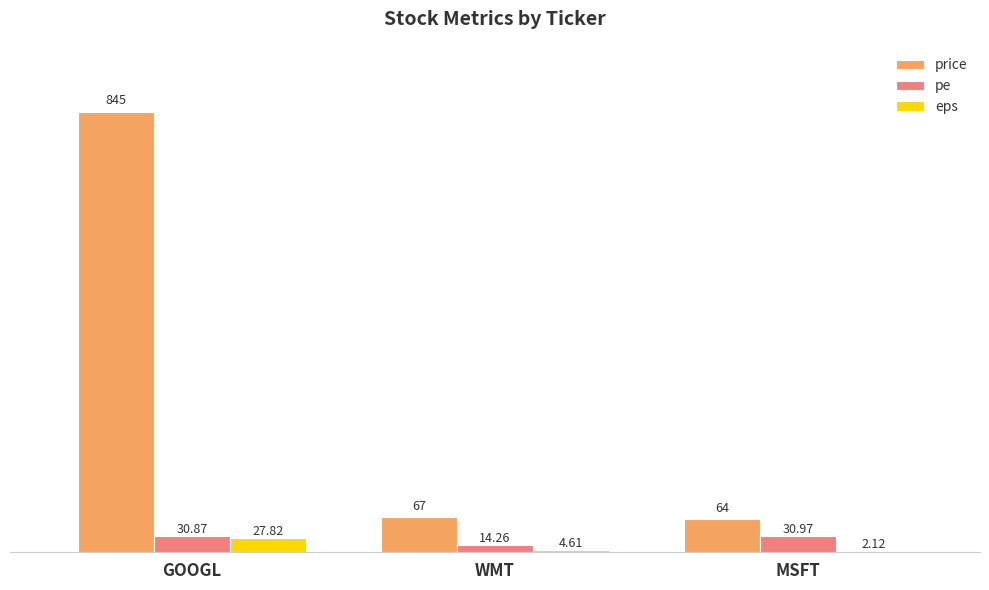

Which series has the largest total across all categories?

price